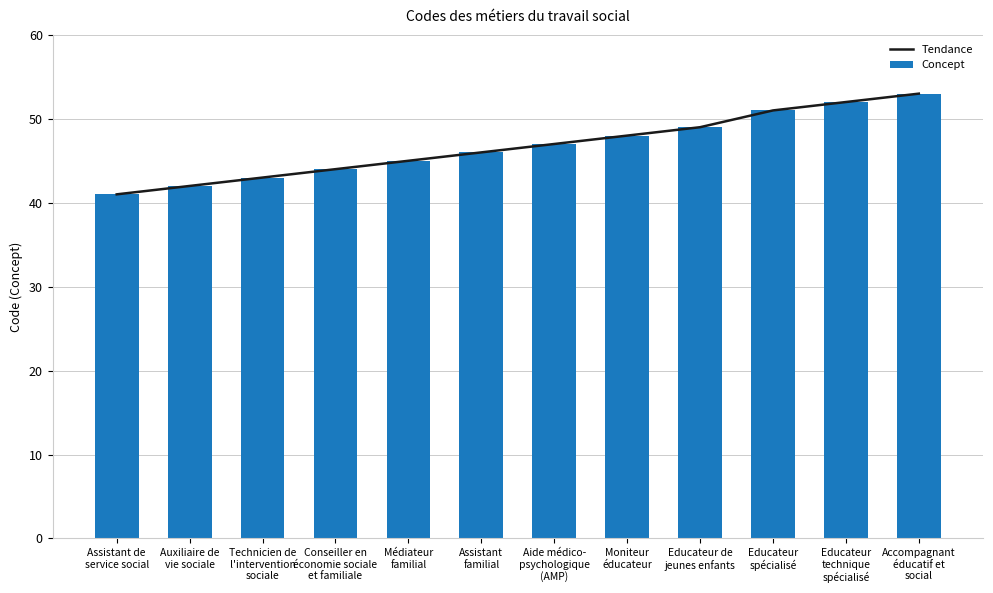

Rank the series at Médiateur
familial from lowest to highest value.

Tendance, Concept